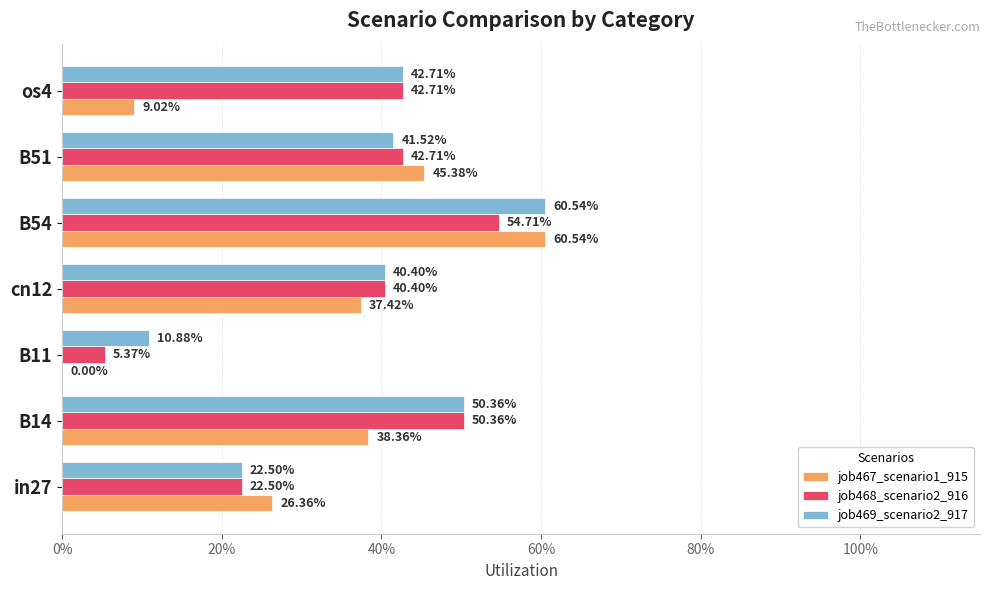

What is the maximum value for job467_scenario1_915?

0.6